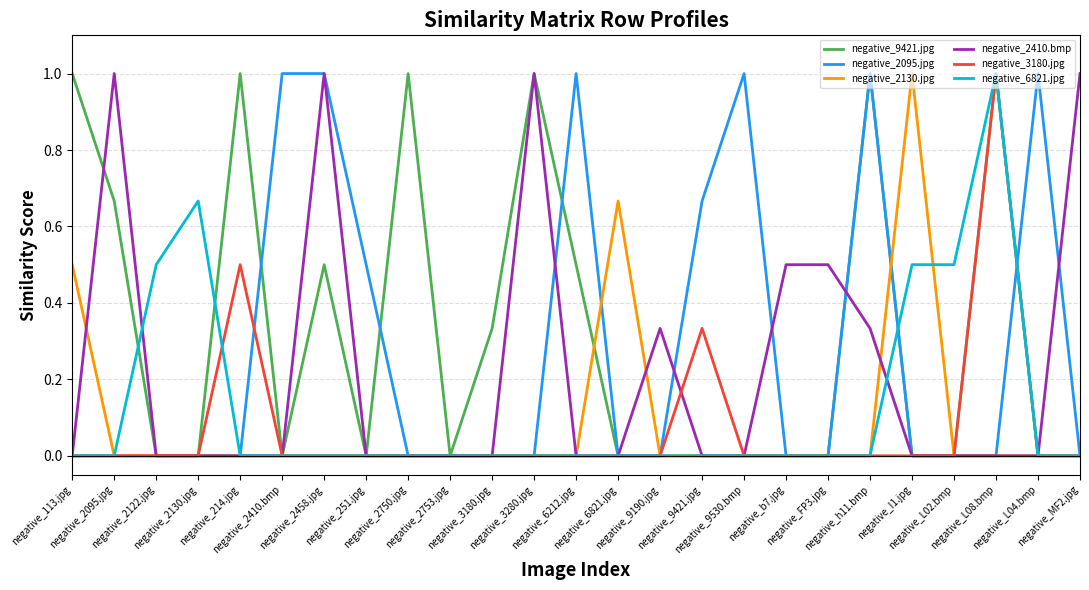

Reading left to right, extract all data points from this chart.

negative_9421.jpg: negative_113.jpg=1.0	negative_2095.jpg=0.7	negative_2122.jpg=0.0	negative_2130.jpg=0.0	negative_214.jpg=1.0	negative_2410.bmp=0.0	negative_2458.jpg=0.5	negative_251.jpg=0.0	negative_2750.jpg=1.0	negative_2753.jpg=0.0	negative_3180.jpg=0.3	negative_3280.jpg=1.0	negative_6212.jpg=0.5	negative_6821.jpg=0.0	negative_9190.jpg=0.0	negative_9421.jpg=0.0	negative_9530.bmp=0.0	negative_b7.jpg=0.0	negative_FP3.jpg=0.0	negative_h11.bmp=1.0	negative_I1.jpg=0.0	negative_L02.bmp=0.0	negative_L08.bmp=1.0	negative_L04.bmp=0.0	negative_MF2.jpg=0.0
negative_2095.jpg: negative_113.jpg=0.0	negative_2095.jpg=0.0	negative_2122.jpg=0.0	negative_2130.jpg=0.0	negative_214.jpg=0.0	negative_2410.bmp=1.0	negative_2458.jpg=1.0	negative_251.jpg=0.5	negative_2750.jpg=0.0	negative_2753.jpg=0.0	negative_3180.jpg=0.0	negative_3280.jpg=0.0	negative_6212.jpg=1.0	negative_6821.jpg=0.0	negative_9190.jpg=0.0	negative_9421.jpg=0.7	negative_9530.bmp=1.0	negative_b7.jpg=0.0	negative_FP3.jpg=0.0	negative_h11.bmp=1.0	negative_I1.jpg=0.0	negative_L02.bmp=0.0	negative_L08.bmp=0.0	negative_L04.bmp=1.0	negative_MF2.jpg=0.0
negative_2130.jpg: negative_113.jpg=0.5	negative_2095.jpg=0.0	negative_2122.jpg=0.0	negative_2130.jpg=0.0	negative_214.jpg=0.0	negative_2410.bmp=0.0	negative_2458.jpg=0.0	negative_251.jpg=0.0	negative_2750.jpg=0.0	negative_2753.jpg=0.0	negative_3180.jpg=0.0	negative_3280.jpg=0.0	negative_6212.jpg=0.0	negative_6821.jpg=0.7	negative_9190.jpg=0.0	negative_9421.jpg=0.0	negative_9530.bmp=0.0	negative_b7.jpg=0.0	negative_FP3.jpg=0.0	negative_h11.bmp=0.0	negative_I1.jpg=1.0	negative_L02.bmp=0.0	negative_L08.bmp=0.0	negative_L04.bmp=0.0	negative_MF2.jpg=0.0
negative_2410.bmp: negative_113.jpg=0.0	negative_2095.jpg=1.0	negative_2122.jpg=0.0	negative_2130.jpg=0.0	negative_214.jpg=0.0	negative_2410.bmp=0.0	negative_2458.jpg=1.0	negative_251.jpg=0.0	negative_2750.jpg=0.0	negative_2753.jpg=0.0	negative_3180.jpg=0.0	negative_3280.jpg=1.0	negative_6212.jpg=0.0	negative_6821.jpg=0.0	negative_9190.jpg=0.3	negative_9421.jpg=0.0	negative_9530.bmp=0.0	negative_b7.jpg=0.5	negative_FP3.jpg=0.5	negative_h11.bmp=0.3	negative_I1.jpg=0.0	negative_L02.bmp=0.0	negative_L08.bmp=0.0	negative_L04.bmp=0.0	negative_MF2.jpg=1.0
negative_3180.jpg: negative_113.jpg=0.0	negative_2095.jpg=0.0	negative_2122.jpg=0.0	negative_2130.jpg=0.0	negative_214.jpg=0.5	negative_2410.bmp=0.0	negative_2458.jpg=0.0	negative_251.jpg=0.0	negative_2750.jpg=0.0	negative_2753.jpg=0.0	negative_3180.jpg=0.0	negative_3280.jpg=0.0	negative_6212.jpg=0.0	negative_6821.jpg=0.0	negative_9190.jpg=0.0	negative_9421.jpg=0.3	negative_9530.bmp=0.0	negative_b7.jpg=0.0	negative_FP3.jpg=0.0	negative_h11.bmp=0.0	negative_I1.jpg=0.0	negative_L02.bmp=0.0	negative_L08.bmp=1.0	negative_L04.bmp=0.0	negative_MF2.jpg=0.0
negative_6821.jpg: negative_113.jpg=0.0	negative_2095.jpg=0.0	negative_2122.jpg=0.5	negative_2130.jpg=0.7	negative_214.jpg=0.0	negative_2410.bmp=0.0	negative_2458.jpg=0.0	negative_251.jpg=0.0	negative_2750.jpg=0.0	negative_2753.jpg=0.0	negative_3180.jpg=0.0	negative_3280.jpg=0.0	negative_6212.jpg=0.0	negative_6821.jpg=0.0	negative_9190.jpg=0.0	negative_9421.jpg=0.0	negative_9530.bmp=0.0	negative_b7.jpg=0.0	negative_FP3.jpg=0.0	negative_h11.bmp=0.0	negative_I1.jpg=0.5	negative_L02.bmp=0.5	negative_L08.bmp=1.0	negative_L04.bmp=0.0	negative_MF2.jpg=0.0